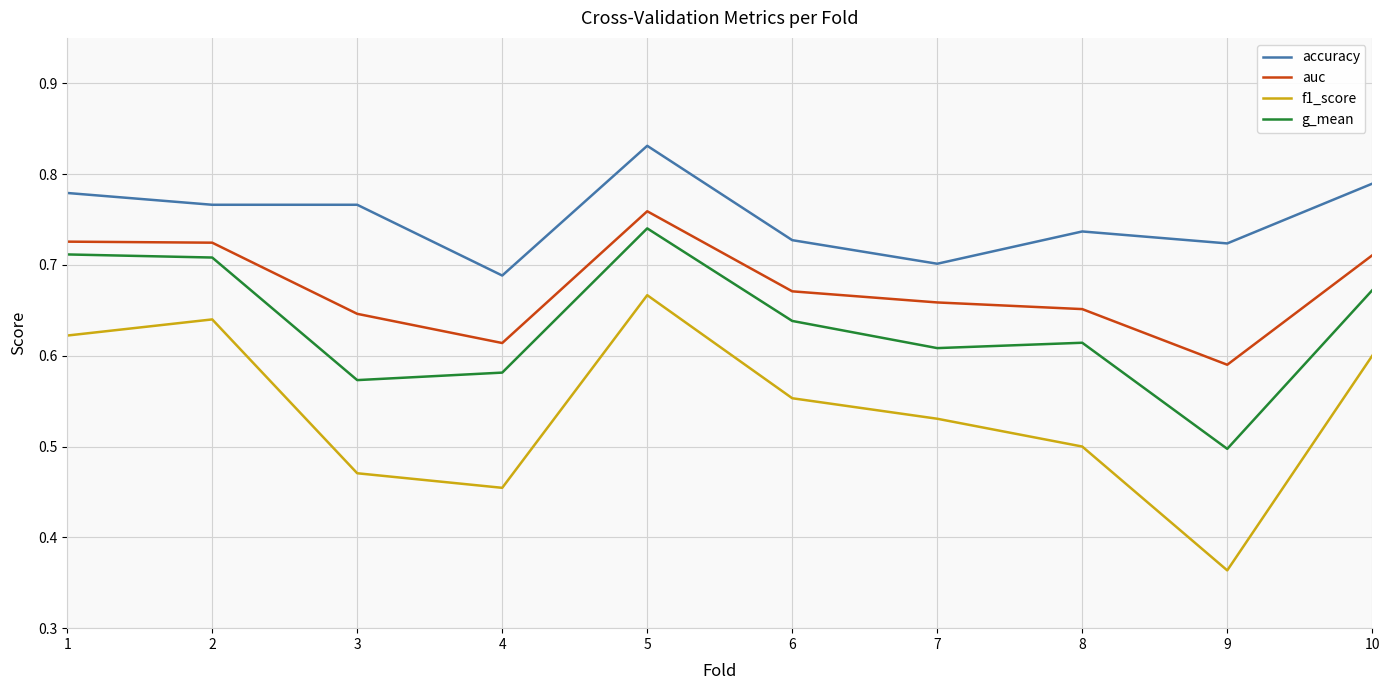

How many g_mean values are between 0 and 1?

10